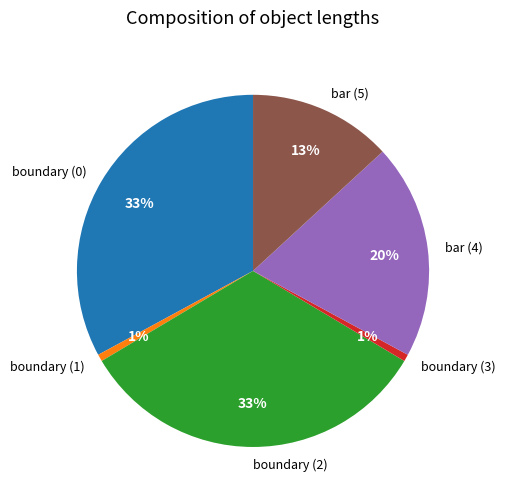

To the nearest percent, what portion does bar (5) represent?

13%